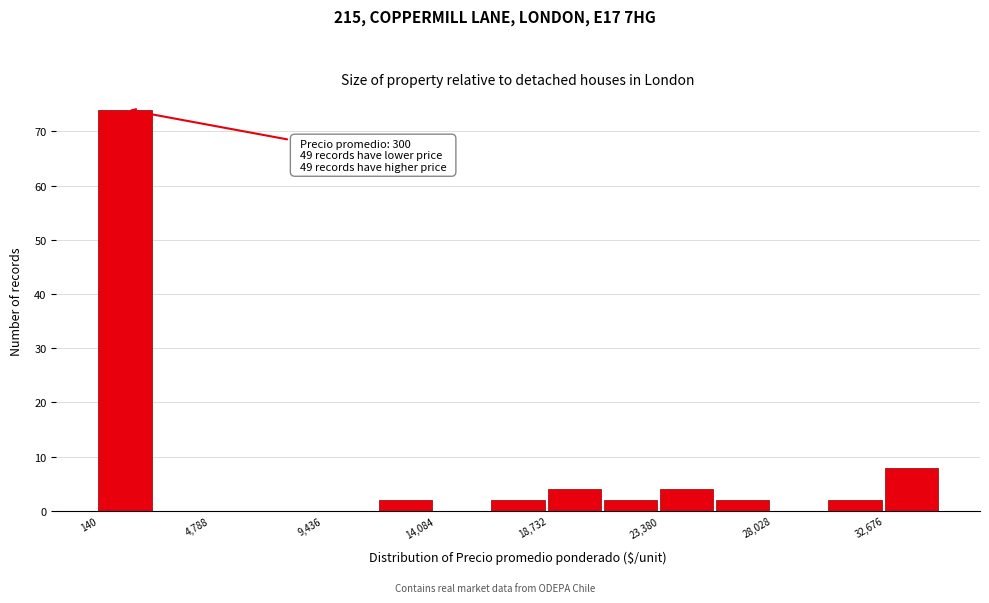

Over which range of the x-axis is the bar tallest?

0 to 2500